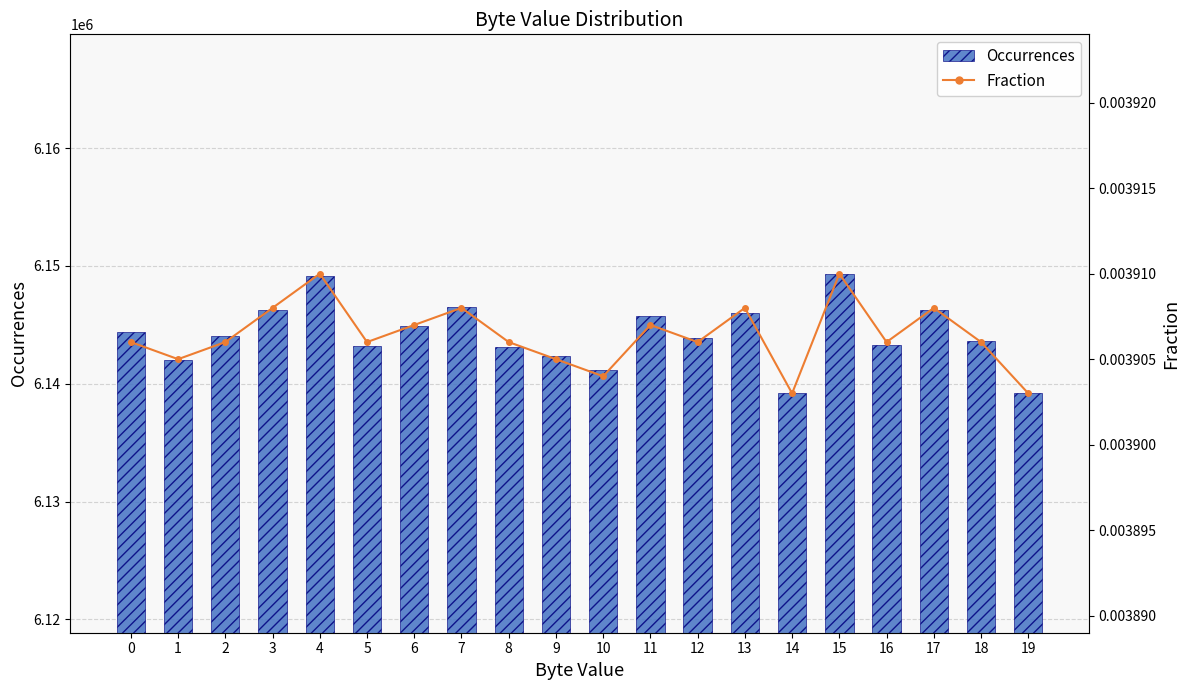

List the series in order of their overall mean, highest first.

Occurrences, Fraction